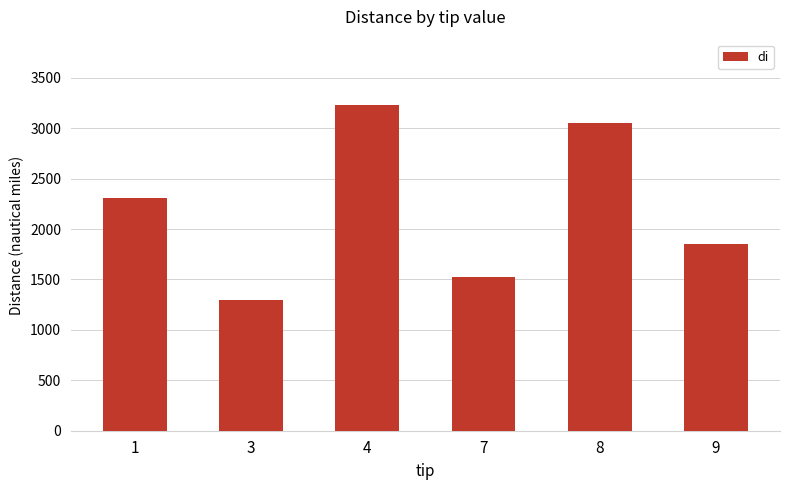

What is the sum of all values?

13264